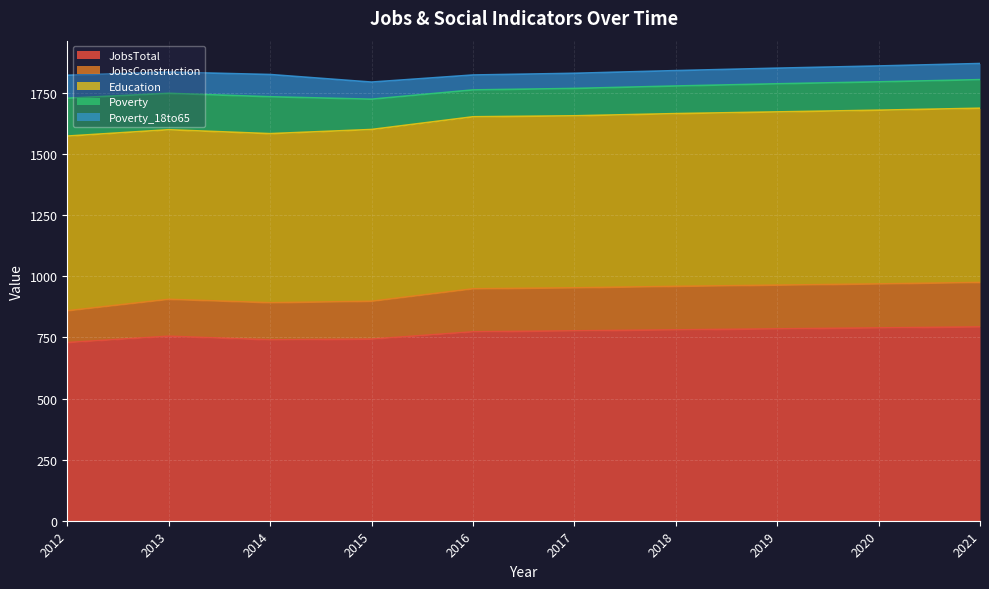

True or false: Poverty_18to65 and Education intersect in this chart.

False